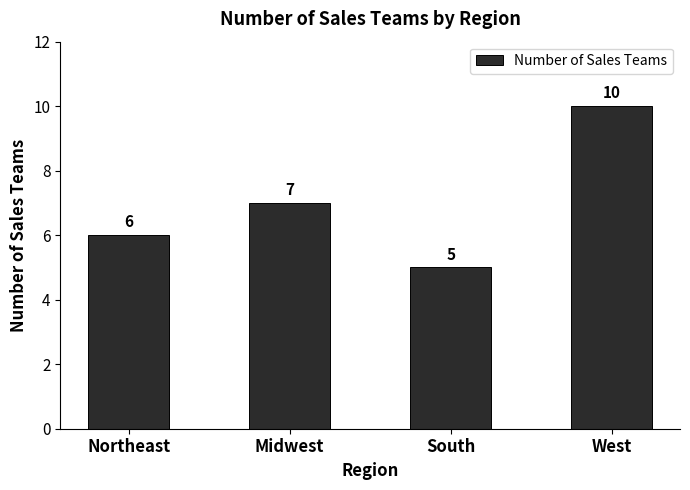

Is it true that the value at Northeast is 6?

True